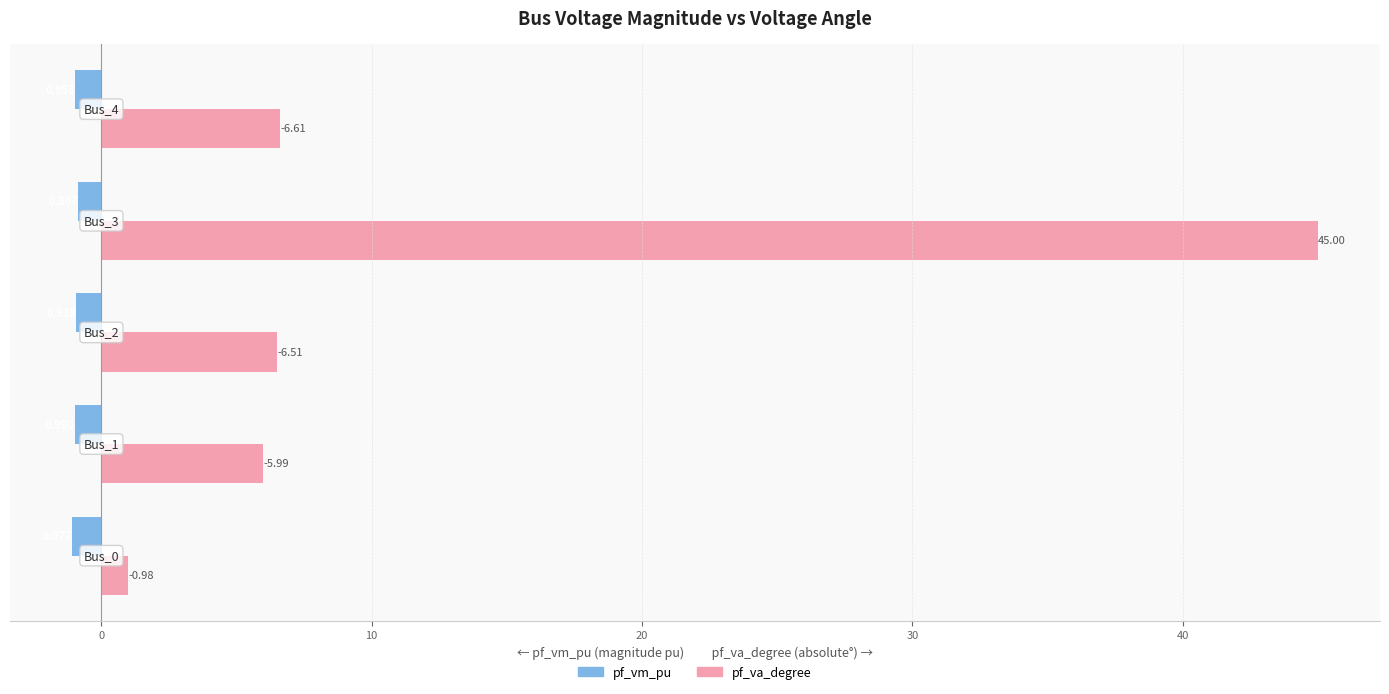

What are all the series names shown in the legend?

pf_vm_pu, pf_va_degree